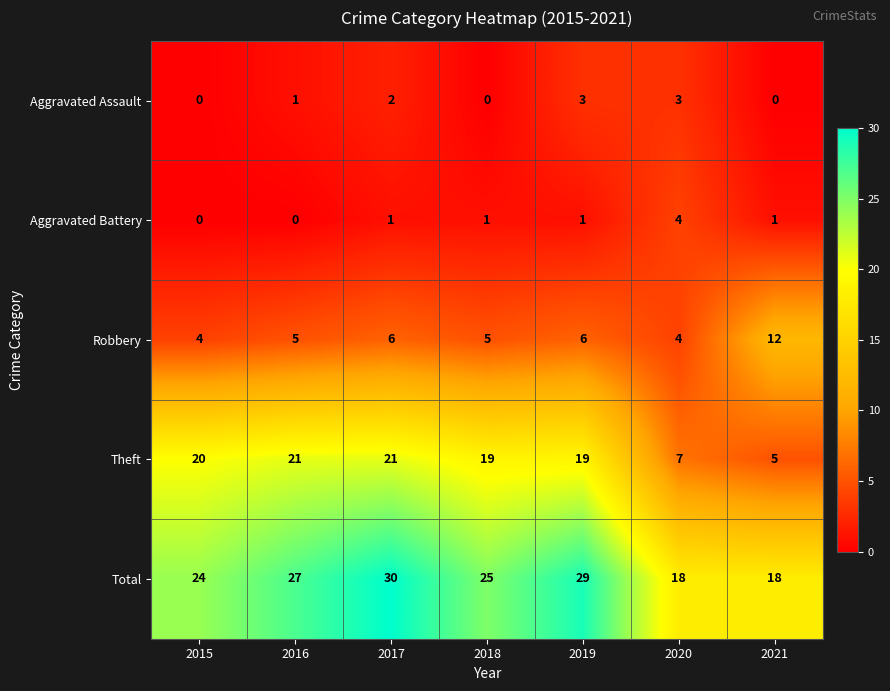

At how many categories does at least one series exceed 10?

7